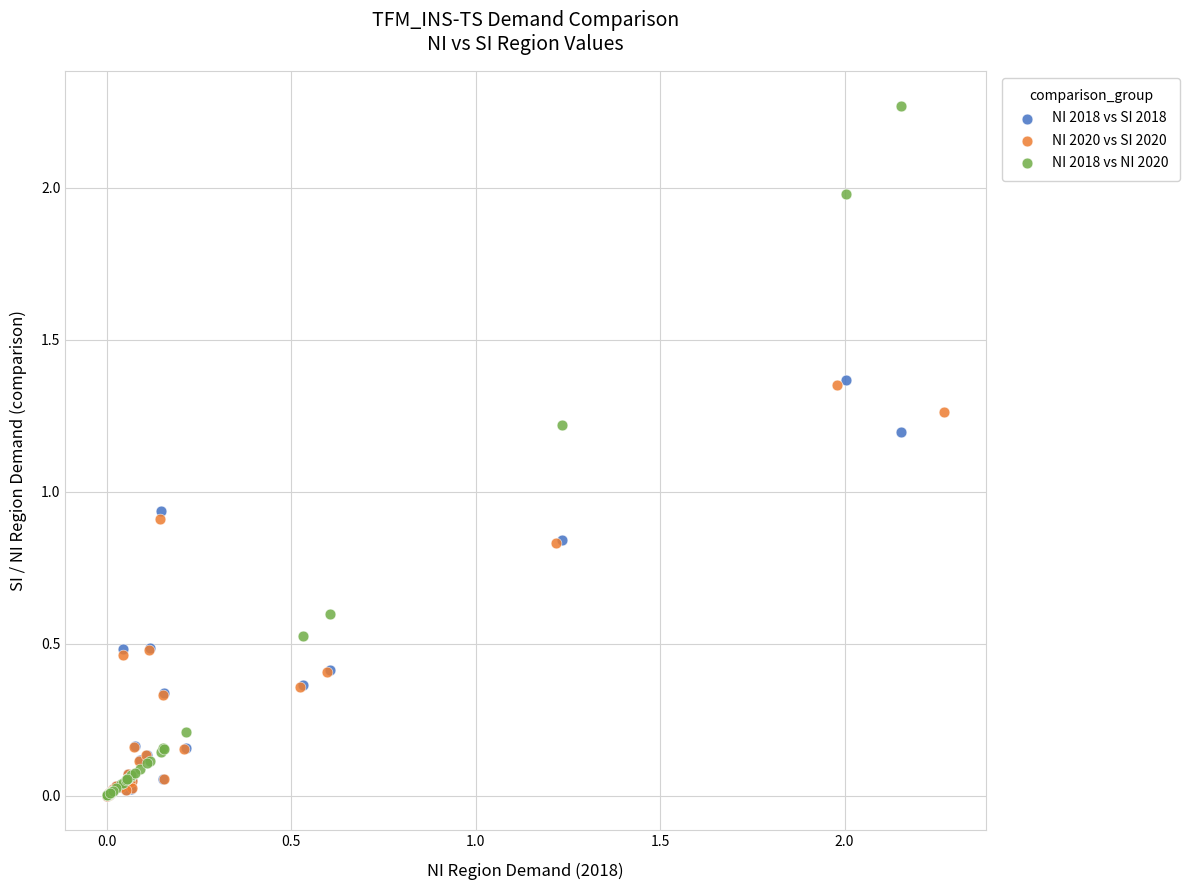

Which series has the largest Y range (max minus min)?

NI 2018 vs NI 2020